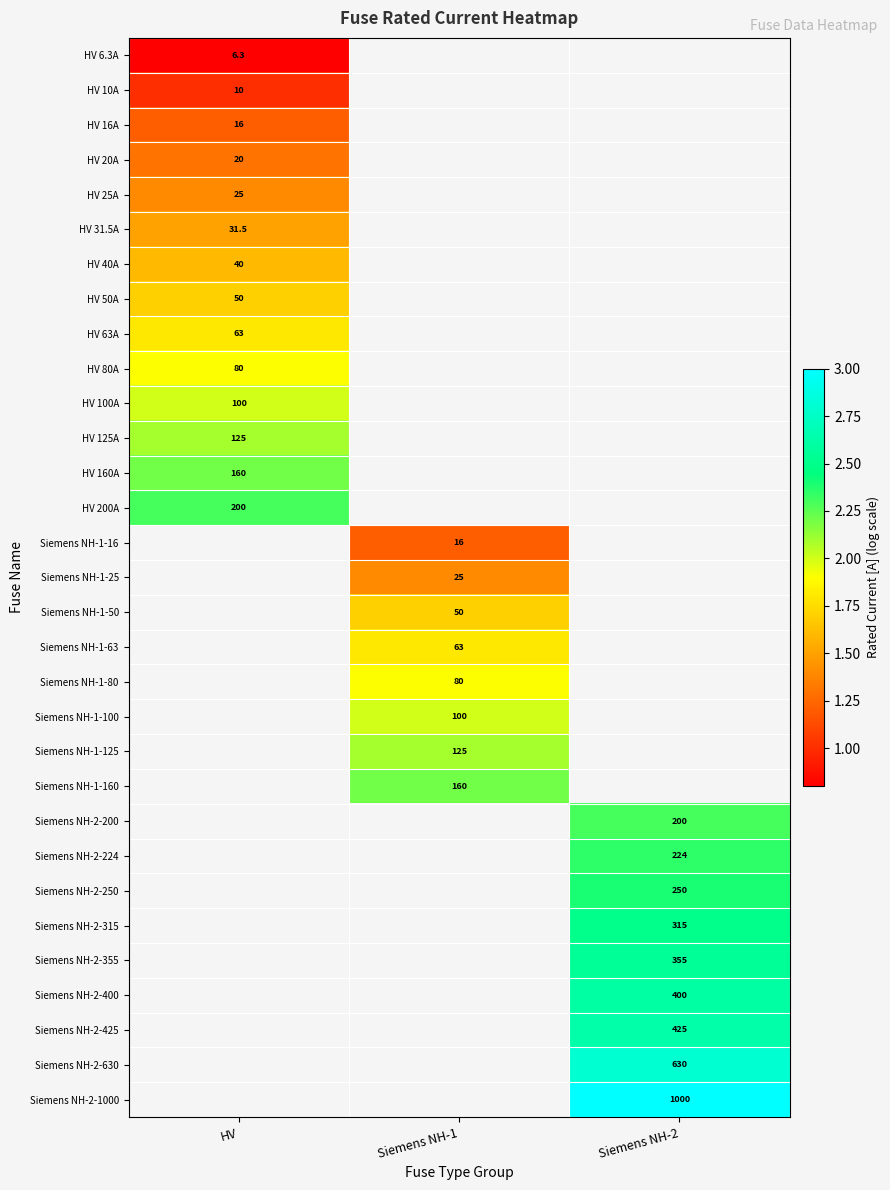

Is the value of HV 40A at HV greater than the value of Siemens NH-2-425 at Siemens NH-2?

No